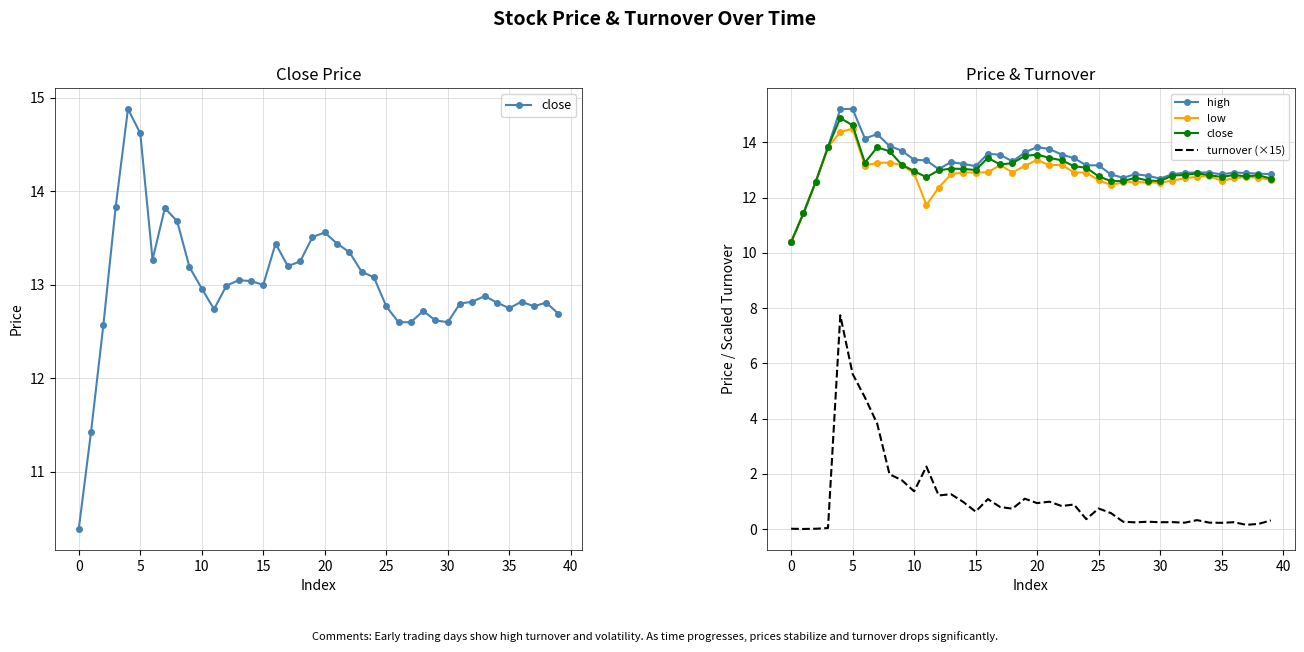

Does the chart have visible grid lines?

Yes